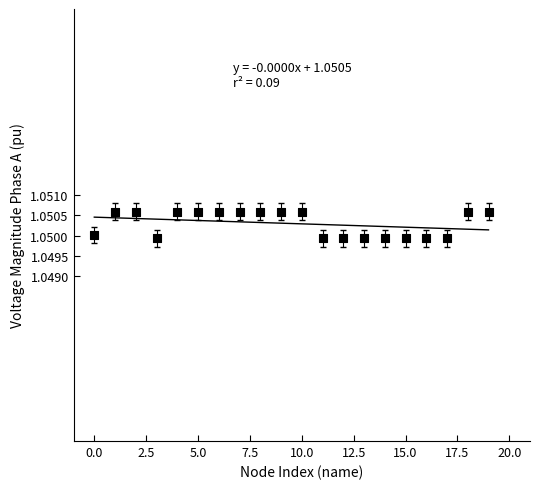

What is the range of X values (max minus min)?

19.0